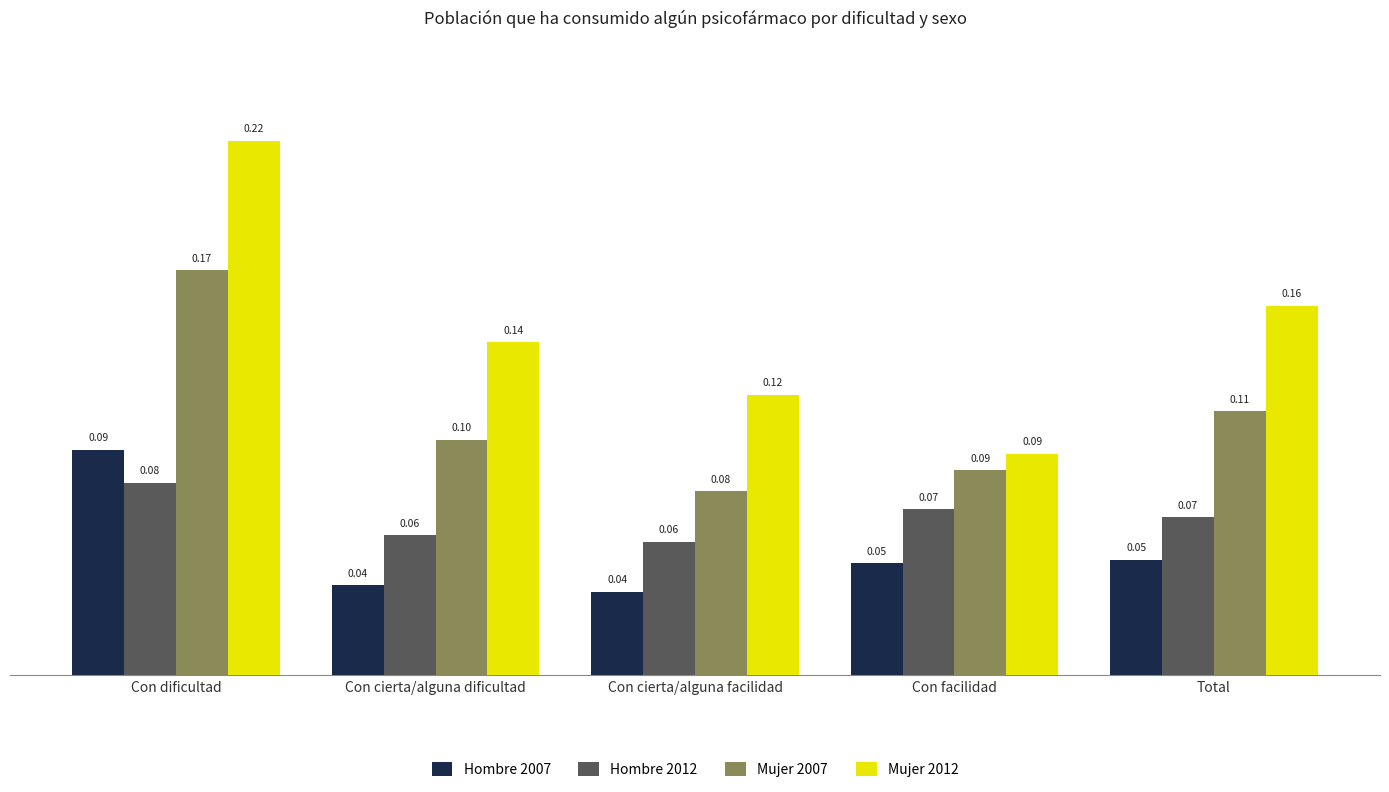

What is the label of the 1st bar from the right?

Total